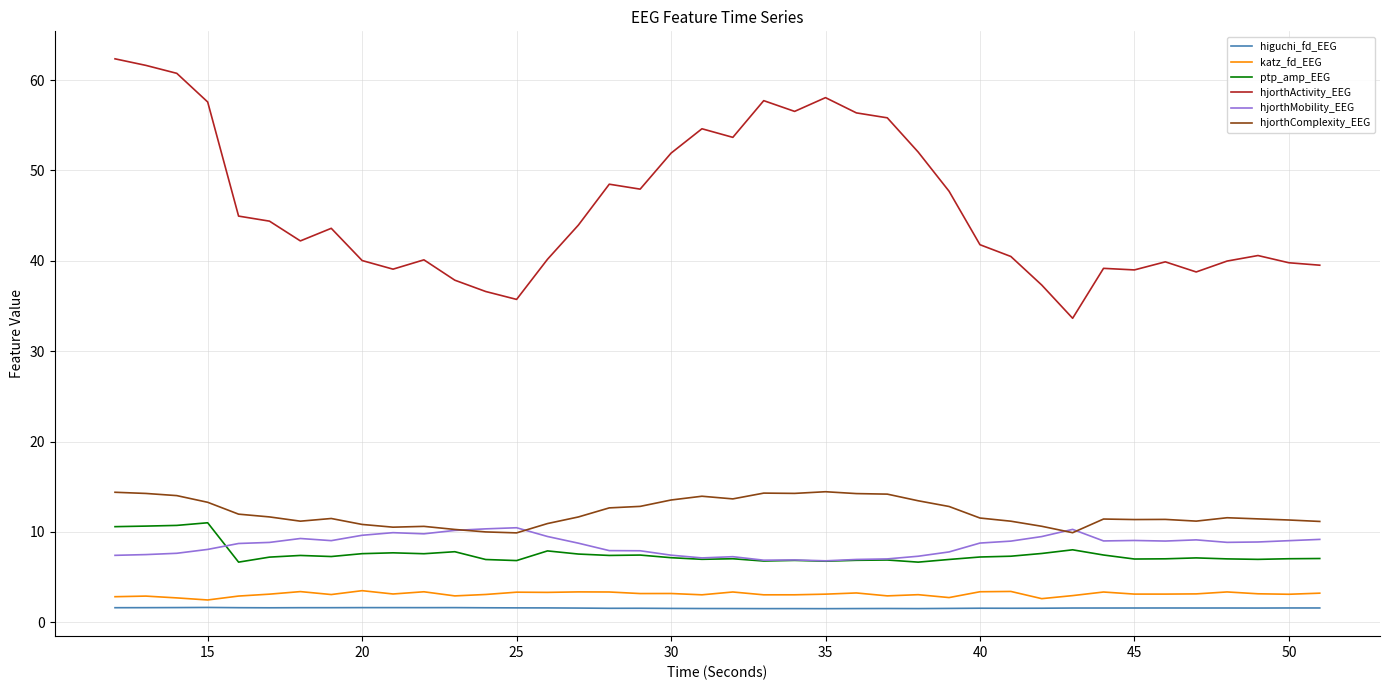

Which series has the largest range (max minus min)?

hjorthActivity_EEG